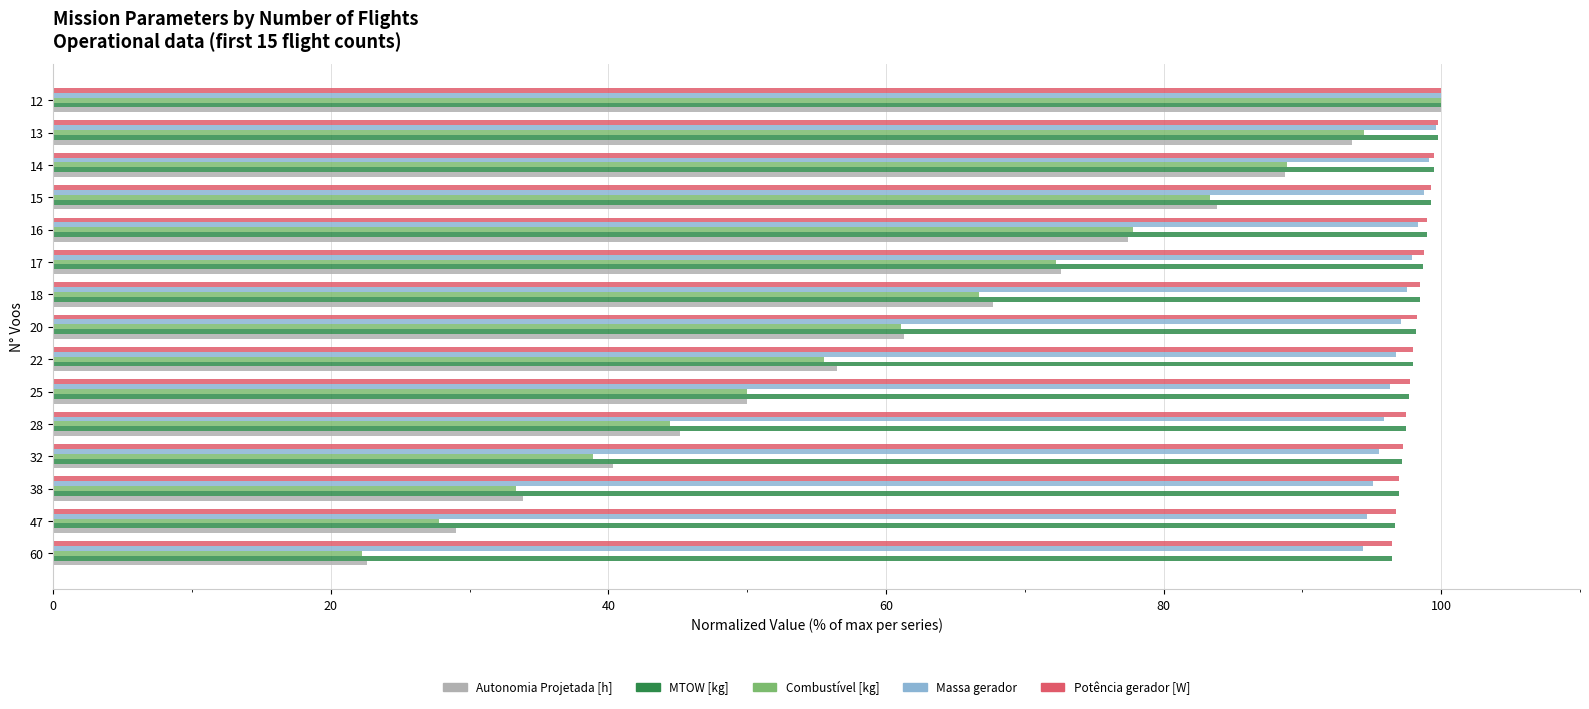

What is the spread (max minus min) of values at 28?

53.0